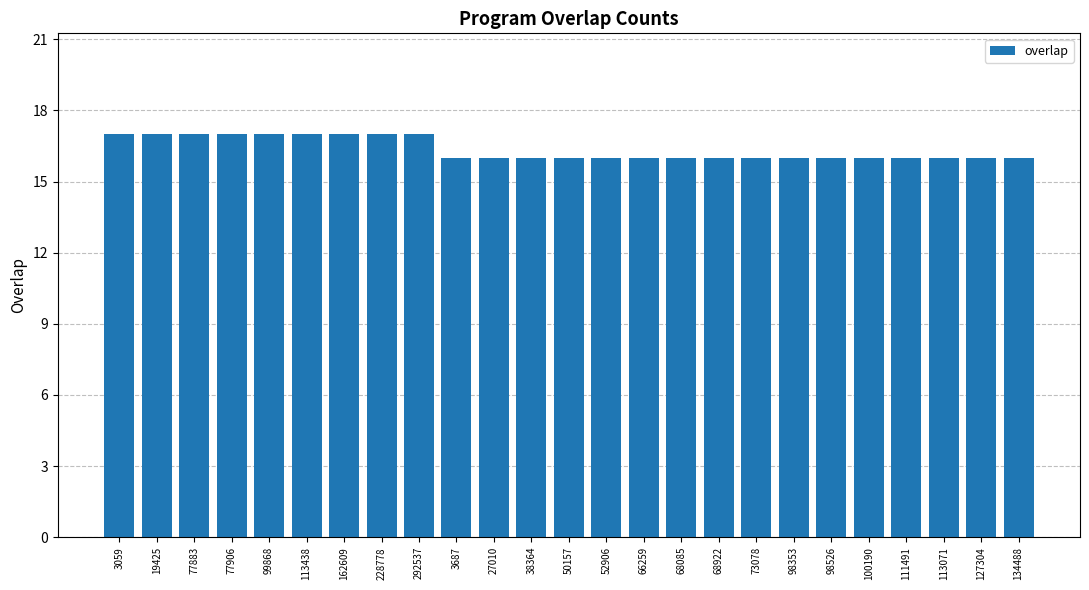

What value does the data have at 3687?

16